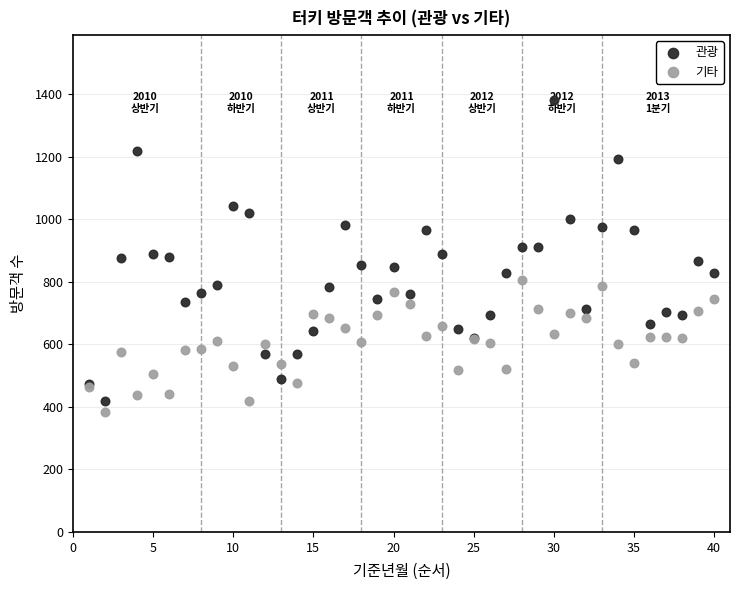

Which series has the widest spread of Y values?

관광